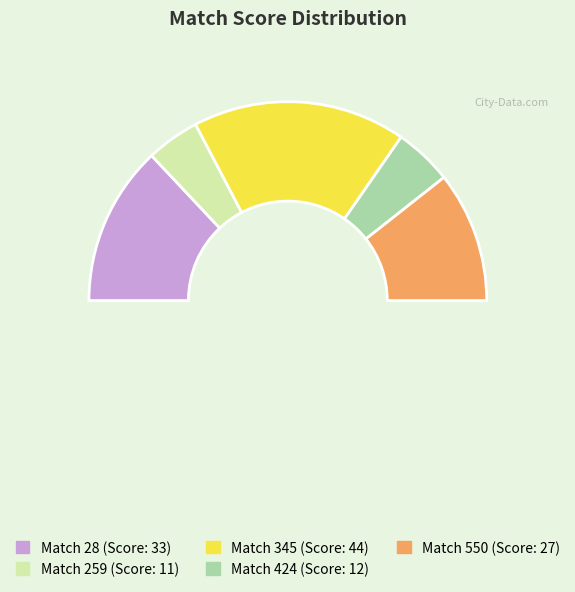

True or false: 28 accounts for 33% of the total.

False